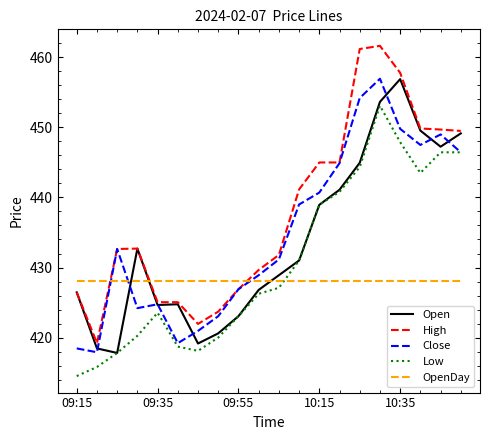

What is the lowest value of the OpenDay series?

428.1